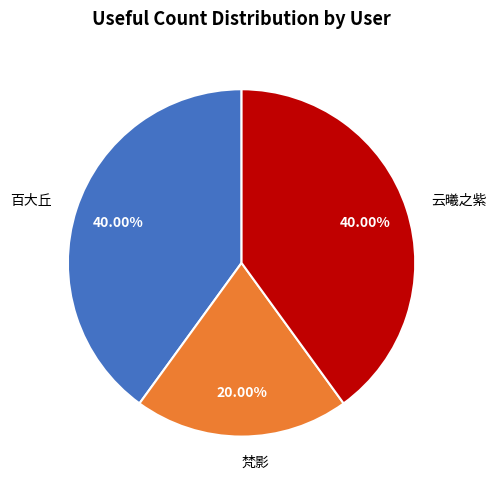

Does 百大丘 account for over 50% of the chart?

No